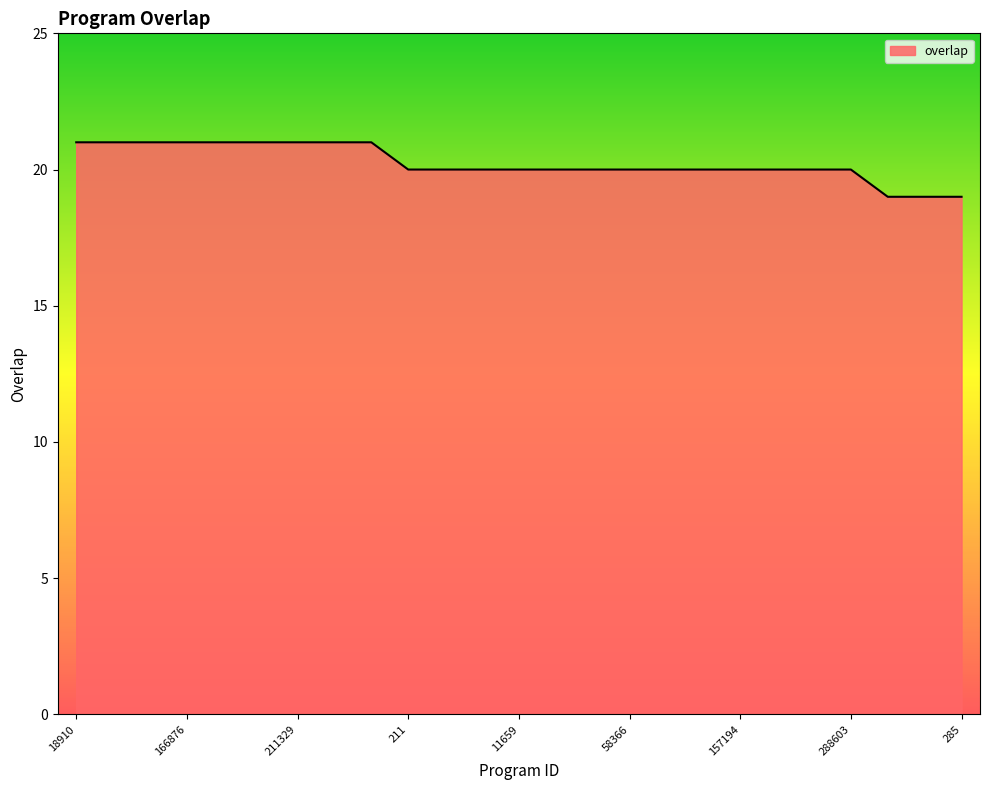

What is the smallest value displayed?

19